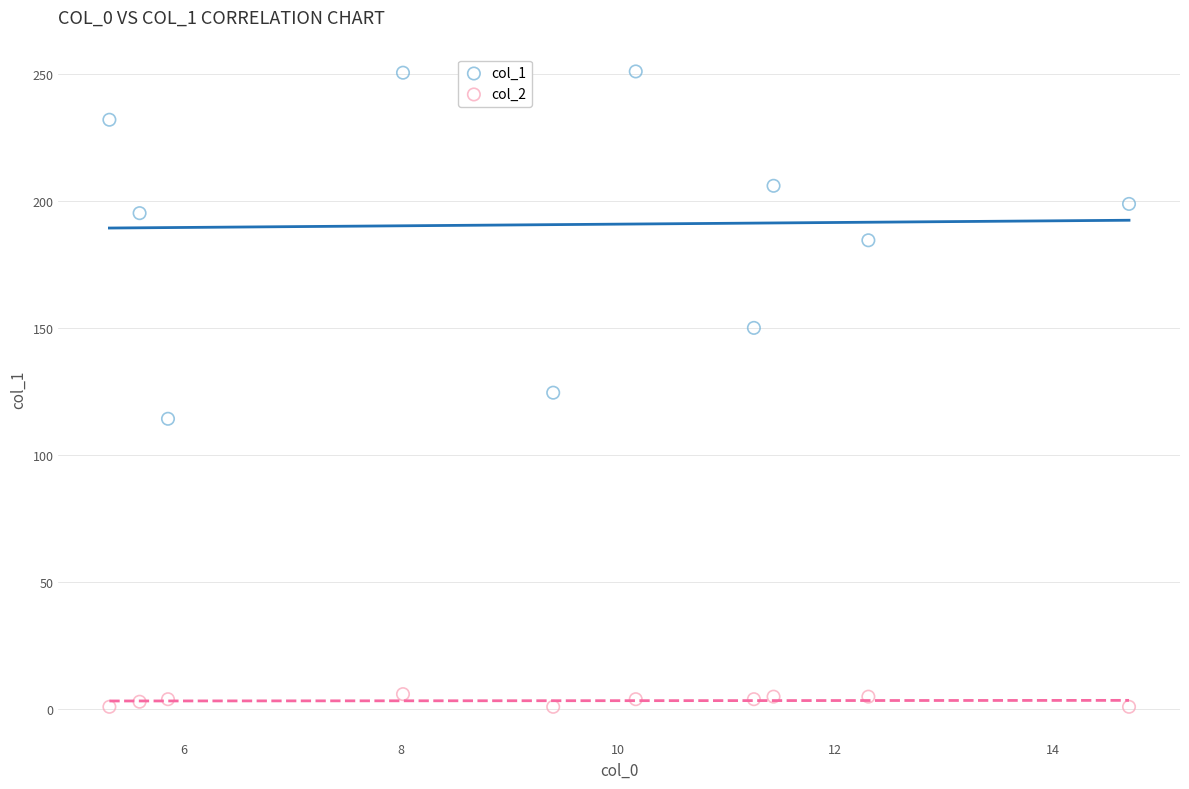

What is the X range (max minus min) for the scatter plot?

9.4